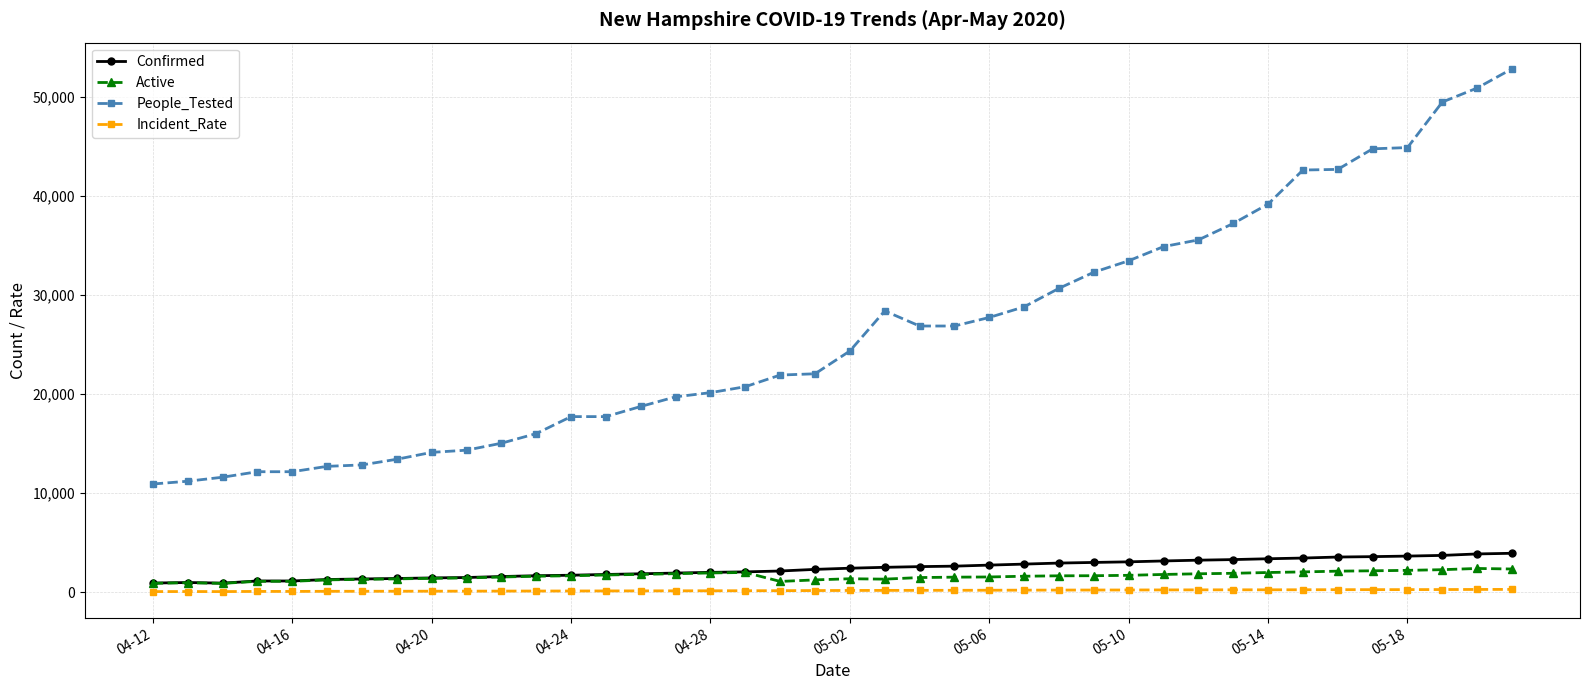

True or false: People_Tested and Active cross at least once.

False